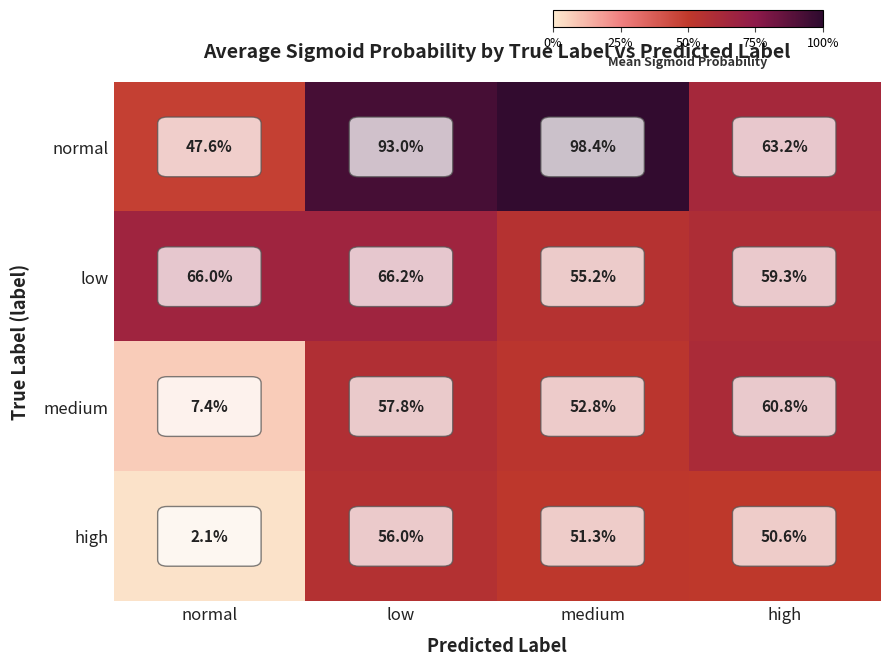

What is the average value of the medium series?

44.7